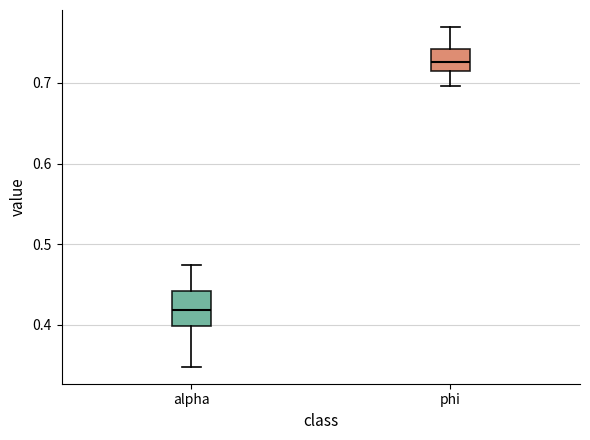

Where is the upper edge of the box for alpha on the y-axis? The values are not printed on the chart, so give them approximately, as read against the axis.

0.44